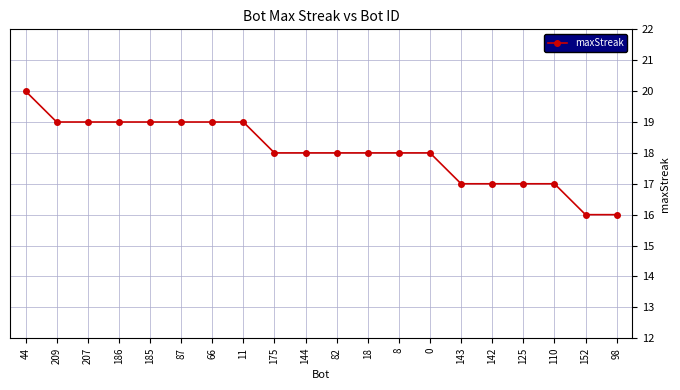

What is the greatest value displayed?

20